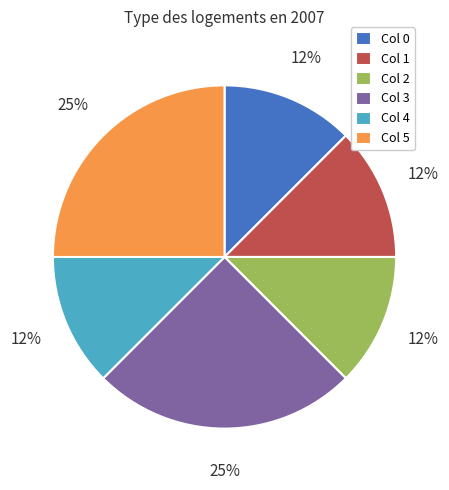

How many slices are in this pie chart?

6